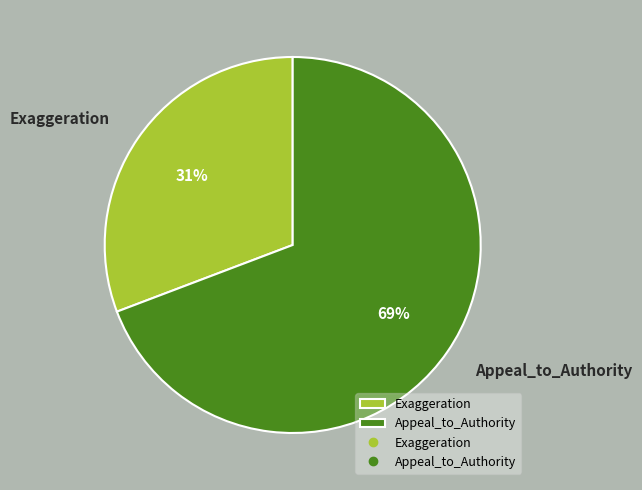

How many slices are in this pie chart?

2